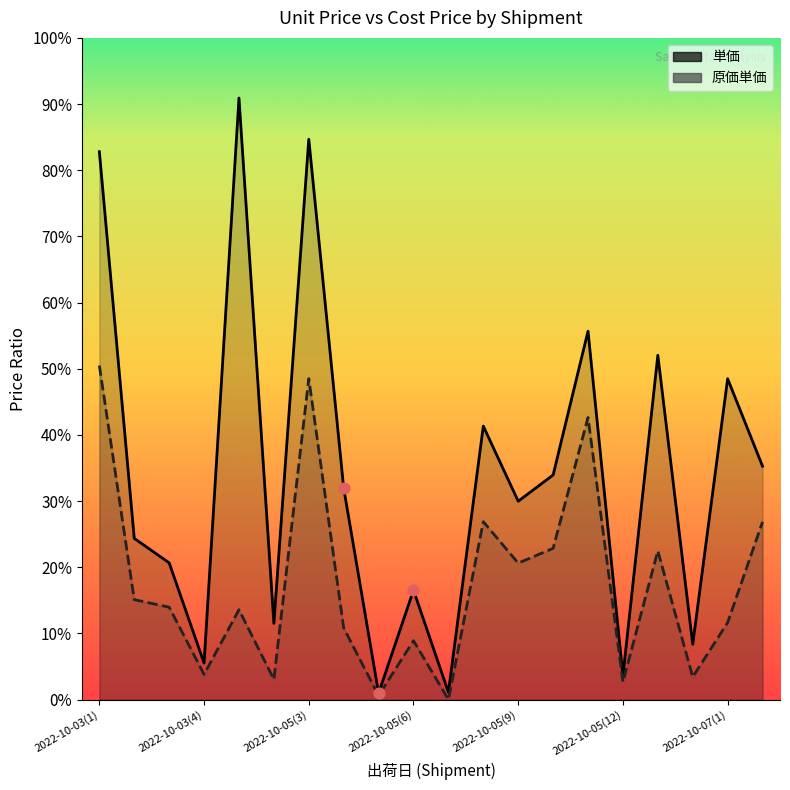

Which series reaches the maximum Y coordinate?

単価